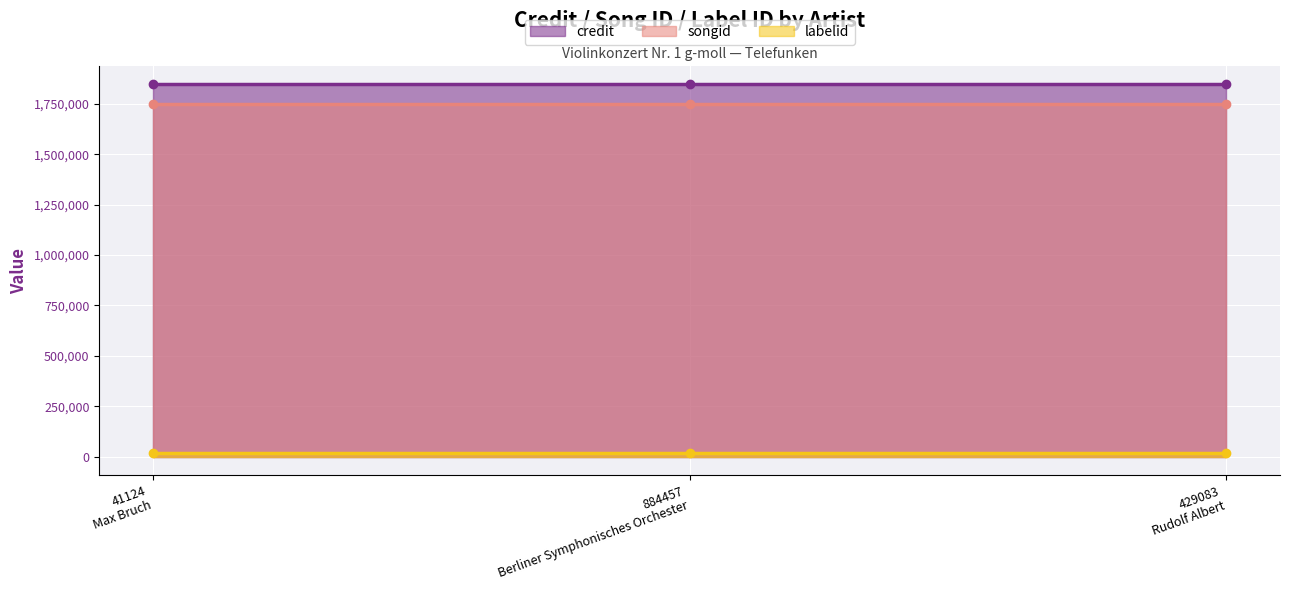

What is the value of the labelid point at the 2nd from the left?

17645